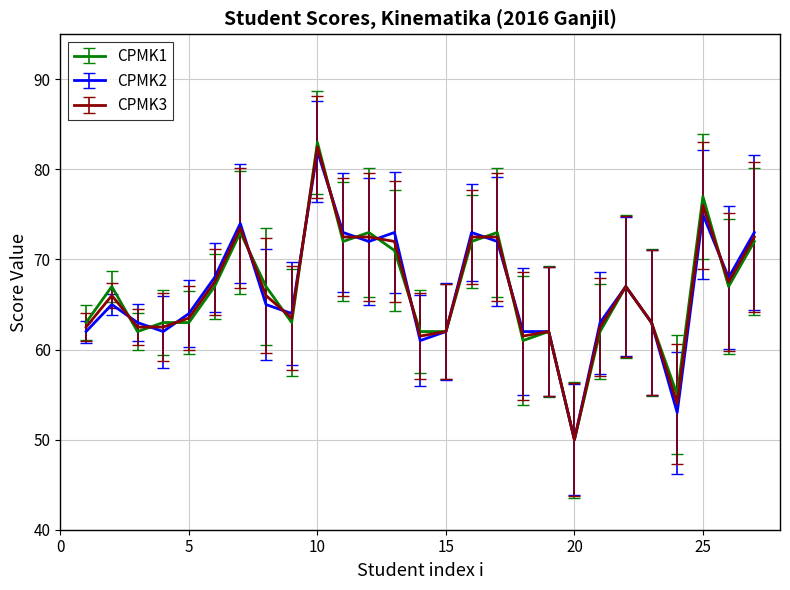

List the series in order of their overall mean, lowest first.

CPMK2, CPMK3, CPMK1